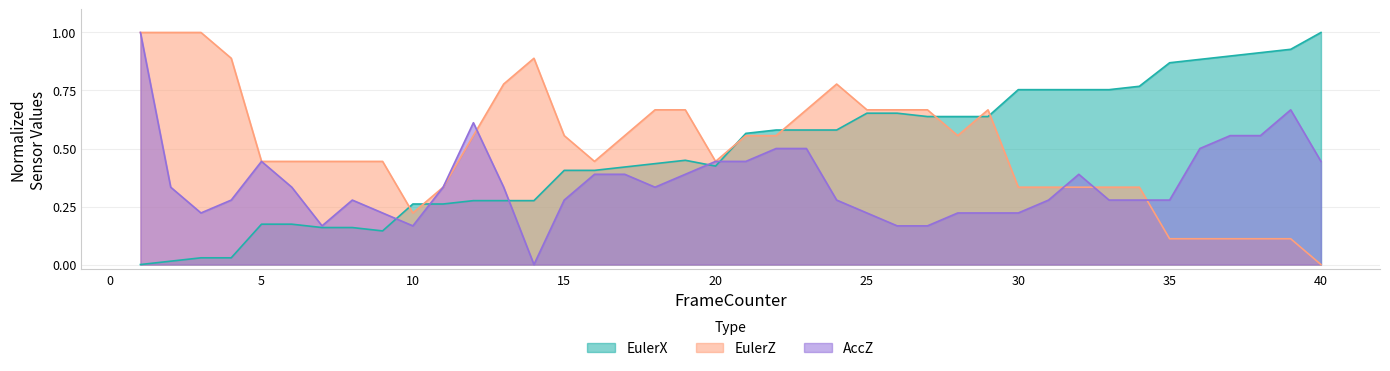

What are all the series names shown in the legend?

EulerX, EulerZ, AccZ